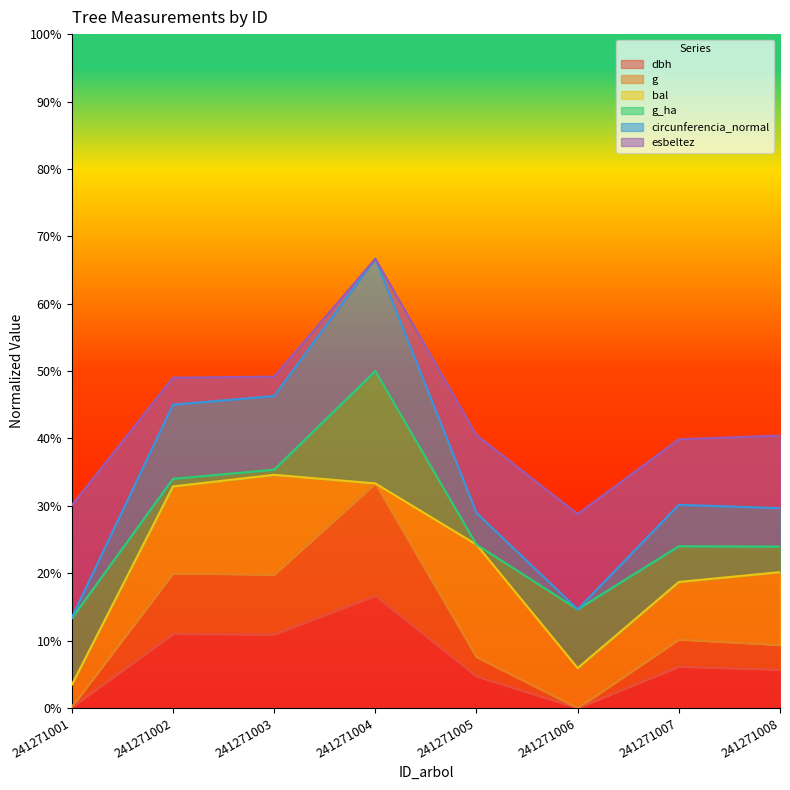

At which label does dbh reach its peak?

241271004